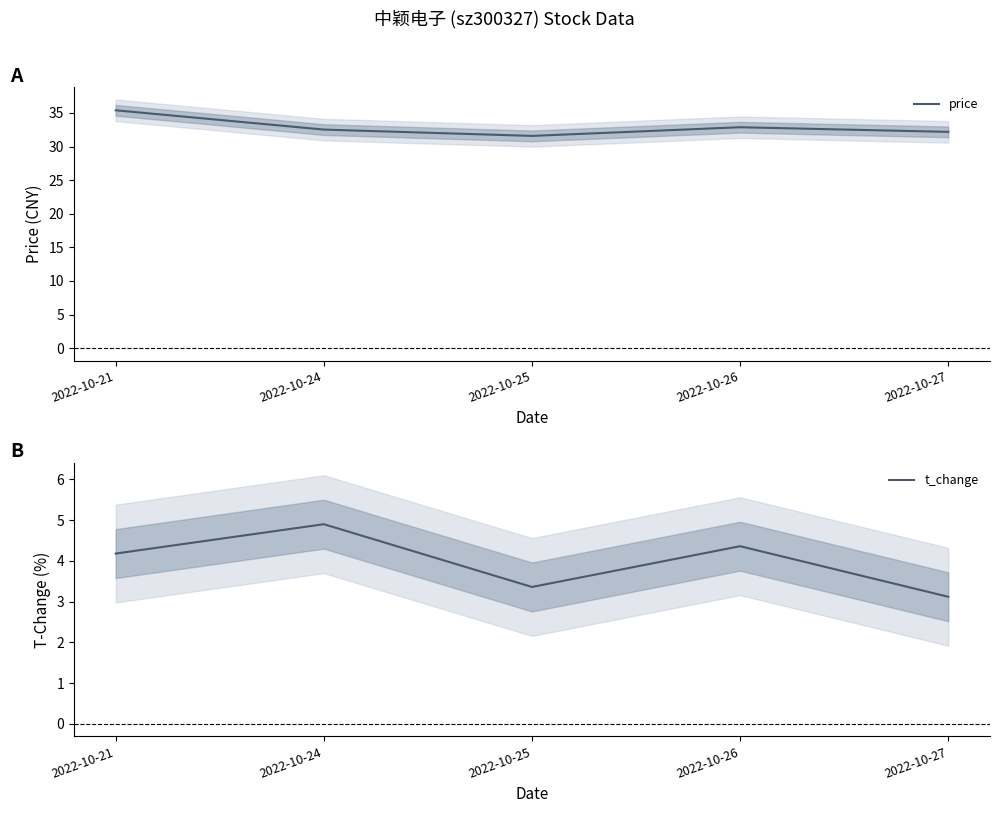

Between 2022-10-26 and 2022-10-25, which is larger?

2022-10-26